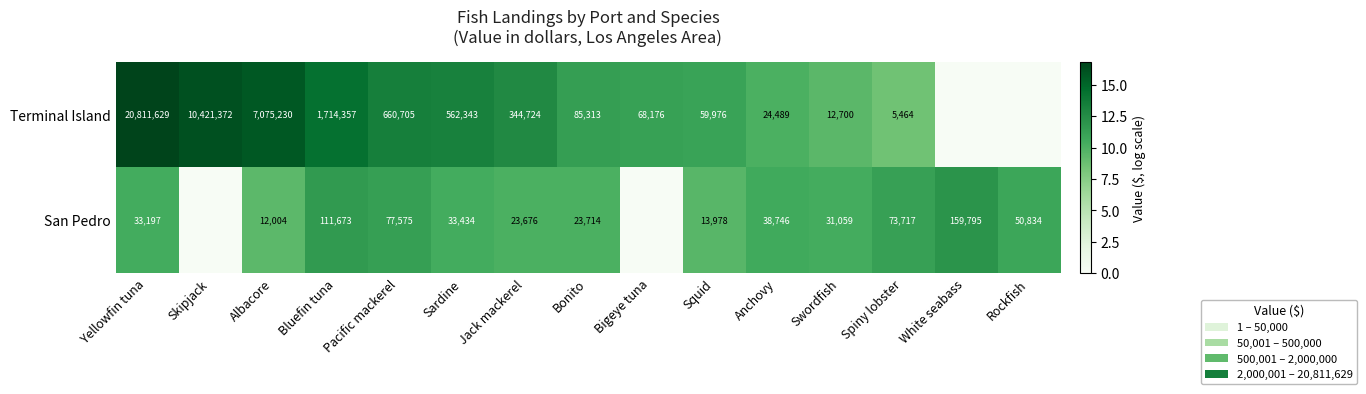

At how many categories does at least one series exceed 3?

15